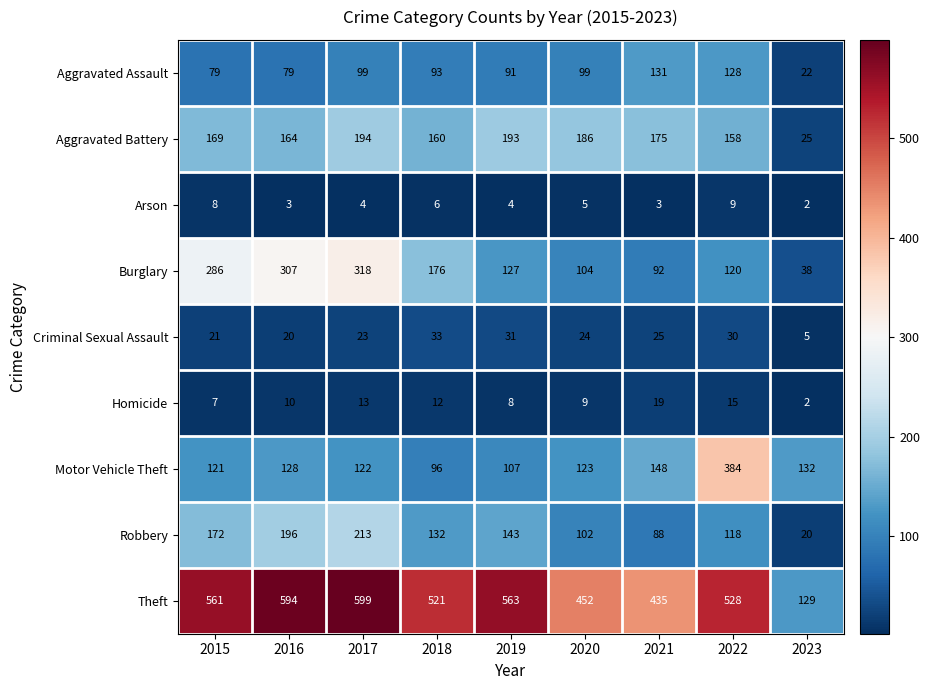

At 2017, list the series in order from smallest to largest.

Arson, Homicide, Criminal Sexual Assault, Aggravated Assault, Motor Vehicle Theft, Aggravated Battery, Robbery, Burglary, Theft